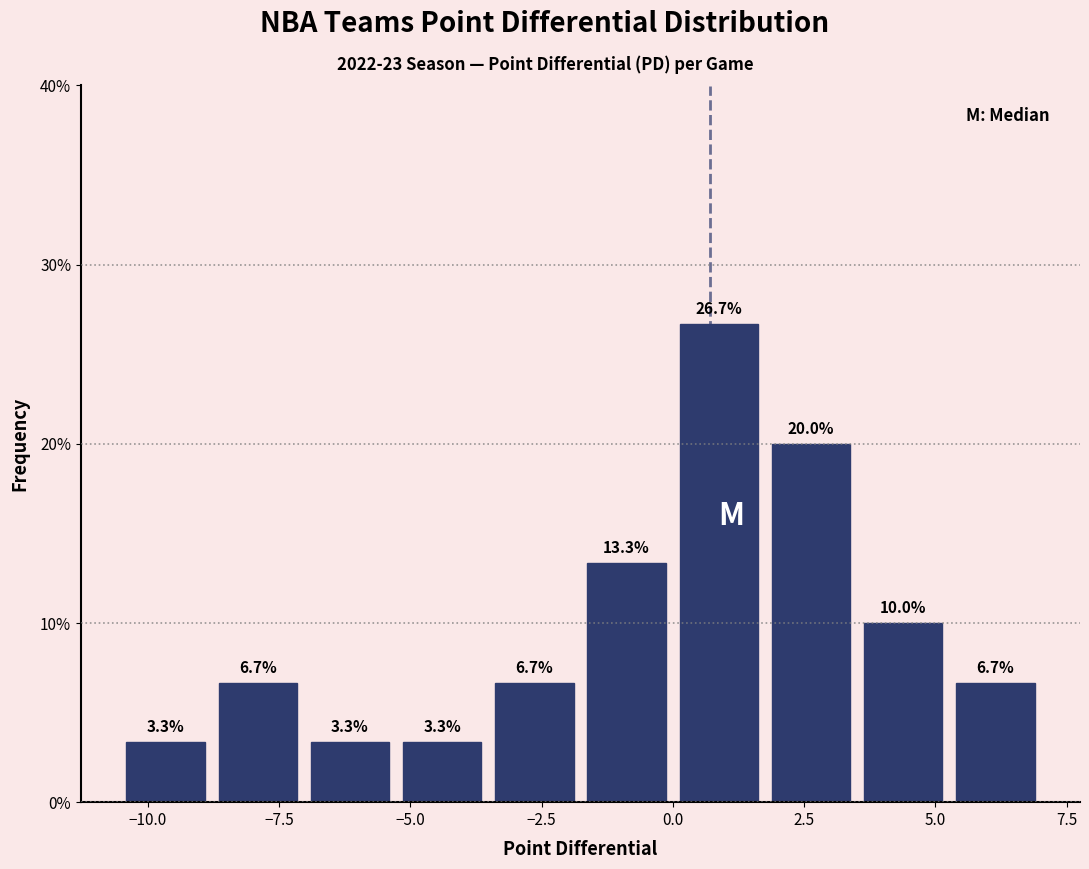

Read against the x-axis, roughly where is the centre of the tallest bar?

1.0